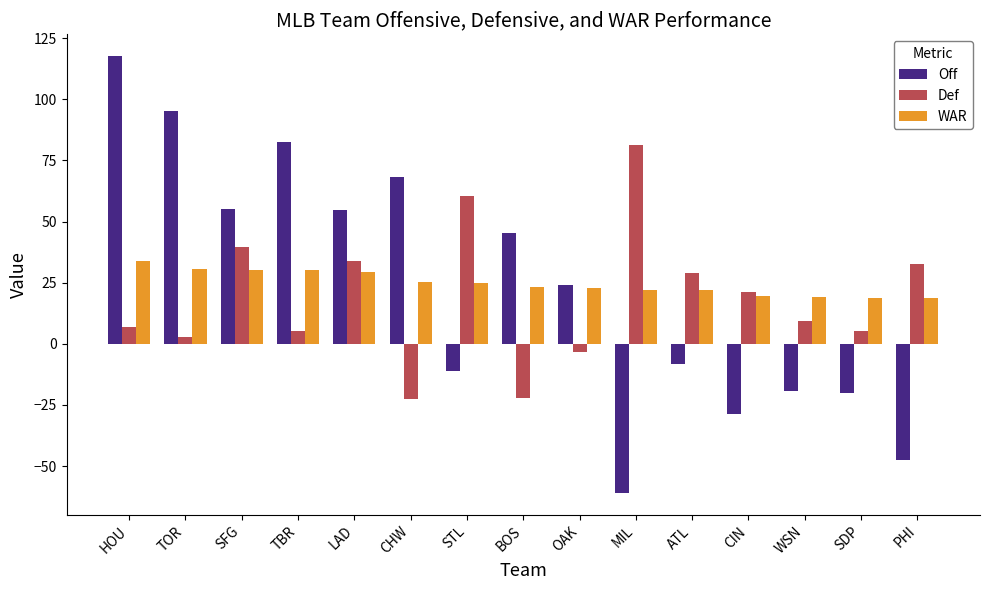

Are the bars horizontal?

No